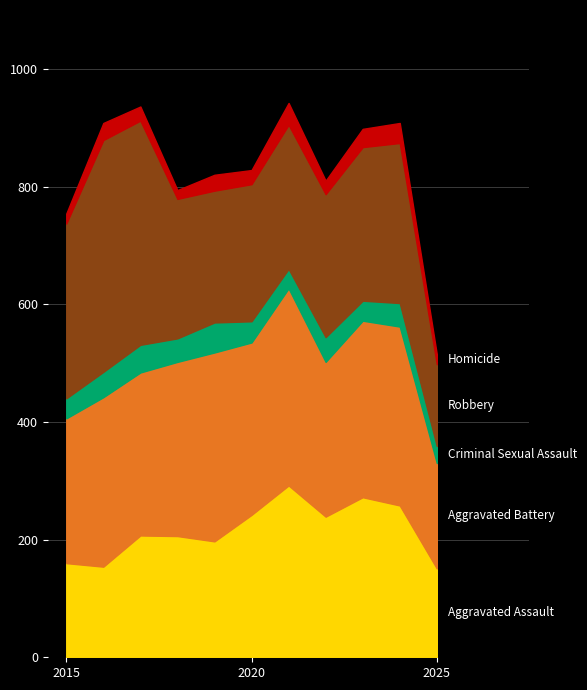

Where is the first local maximum for Criminal Sexual Assault?

2017